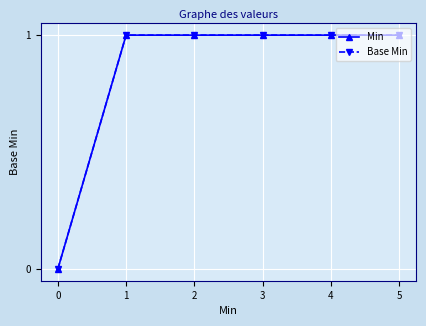

How many lines are shown in the chart?

2